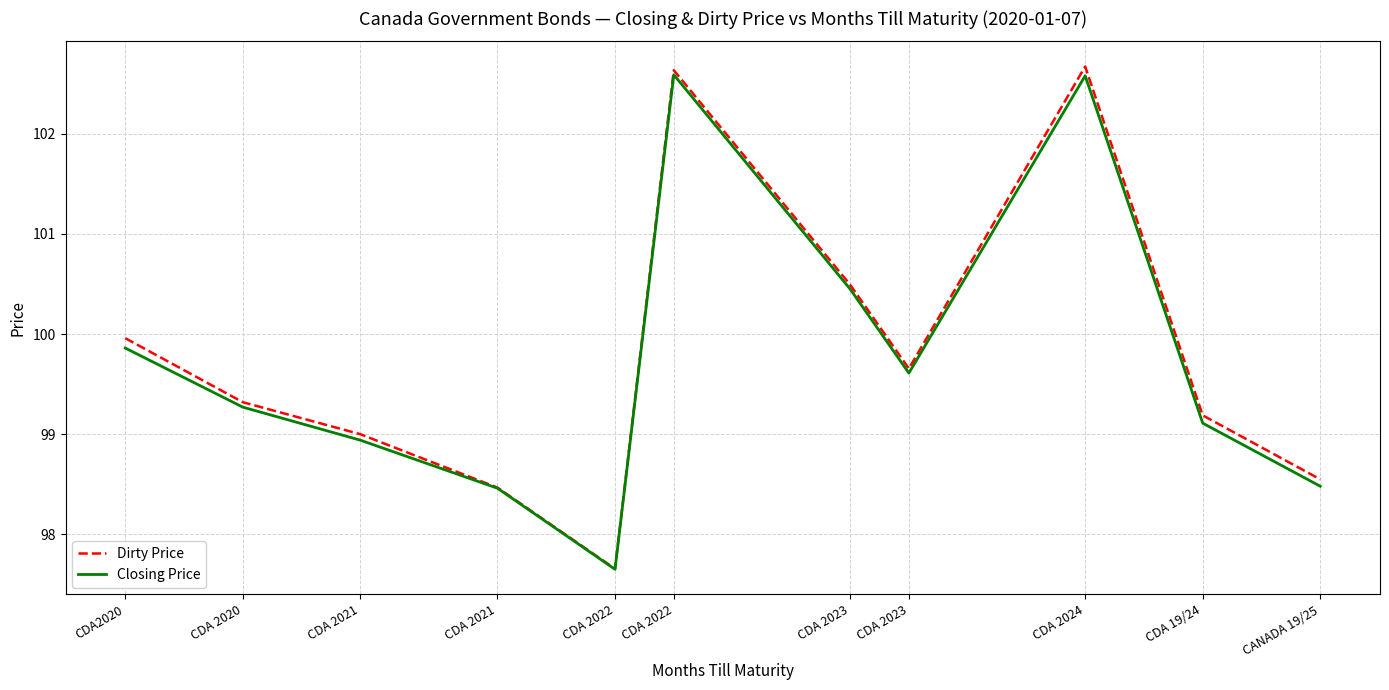

Count the number of data series in this chart.

2